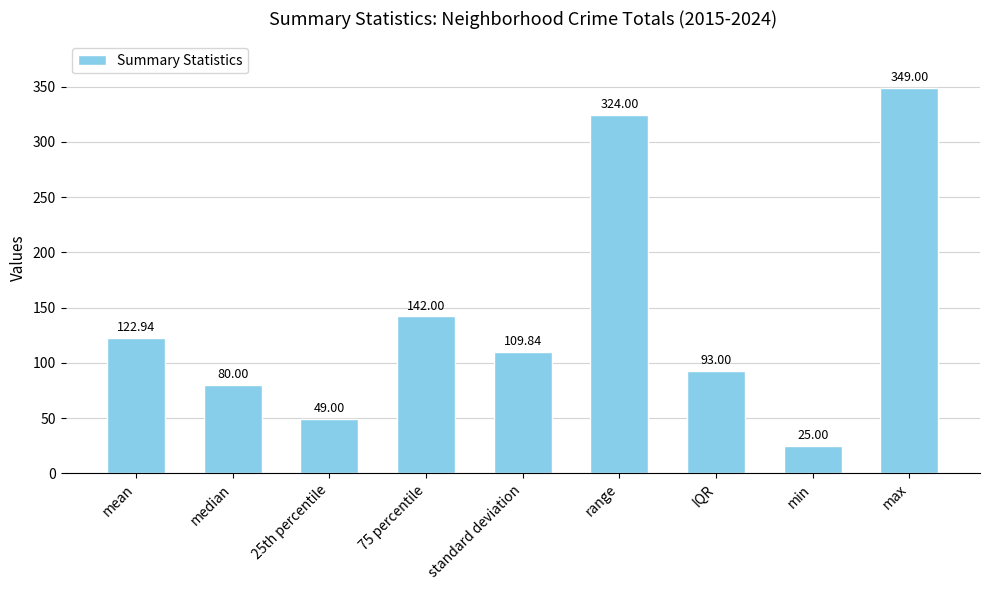

What is the difference between the values at min and median?

55.0